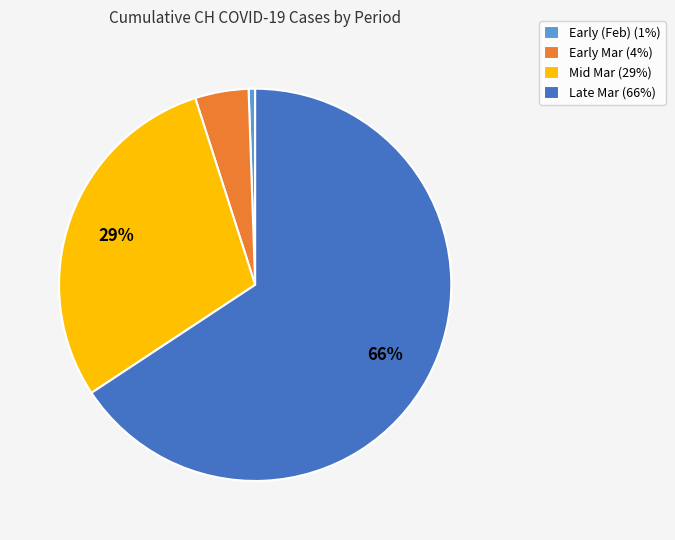

Do Late Mar (66%) and Early Mar (4%) together represent more than half of the pie?

Yes